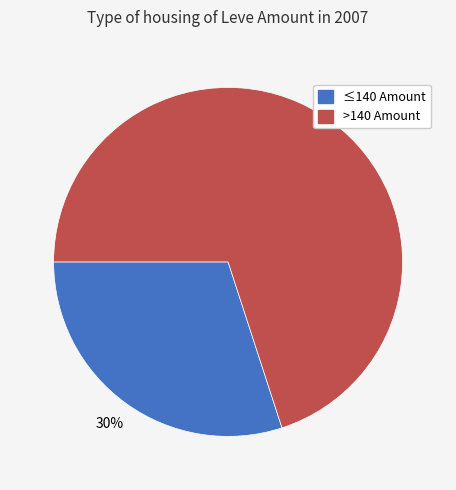

To the nearest percent, what is the difference between the largest and smallest slice percentages?

40%